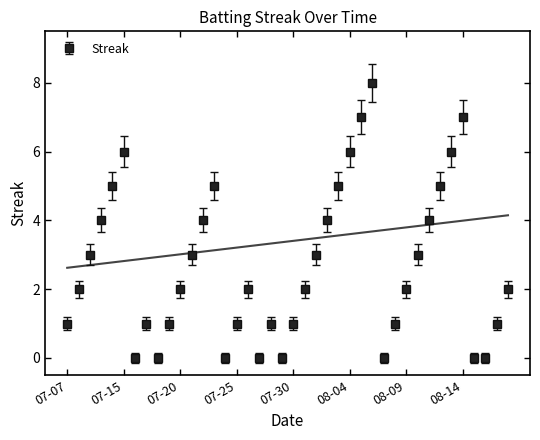

List the labels in order of value, smallest first.

2010-07-16, 2010-07-18, 2010-07-24, 2010-07-27, 2010-07-29, 2010-08-07, 2010-08-15, 2010-08-16, 2010-07-07, 2010-07-17, 2010-07-19, 2010-07-25, 2010-07-28, 2010-07-30, 2010-08-08, 2010-08-17, 2010-07-08, 2010-07-20, 2010-07-26, 2010-07-31, 2010-08-09, 2010-08-18, 2010-07-09, 2010-07-21, 2010-08-01, 2010-08-10, 2010-07-10, 2010-07-22, 2010-08-02, 2010-08-11, 2010-07-11, 2010-07-23, 2010-08-03, 2010-08-12, 2010-07-15, 2010-08-04, 2010-08-13, 2010-08-05, 2010-08-14, 2010-08-06